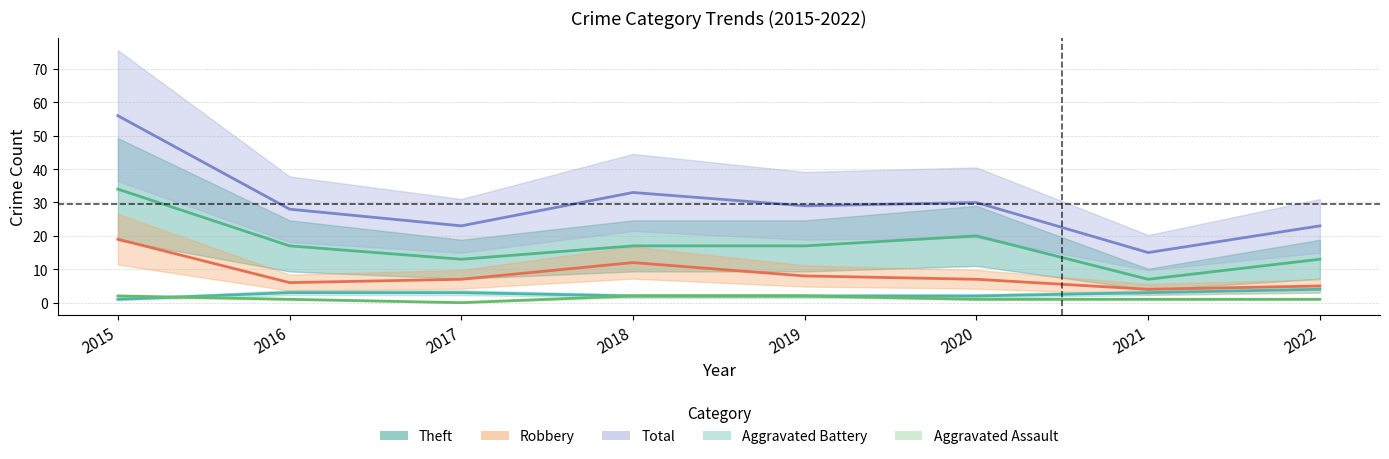

What is the total value across all series at 2022?

46